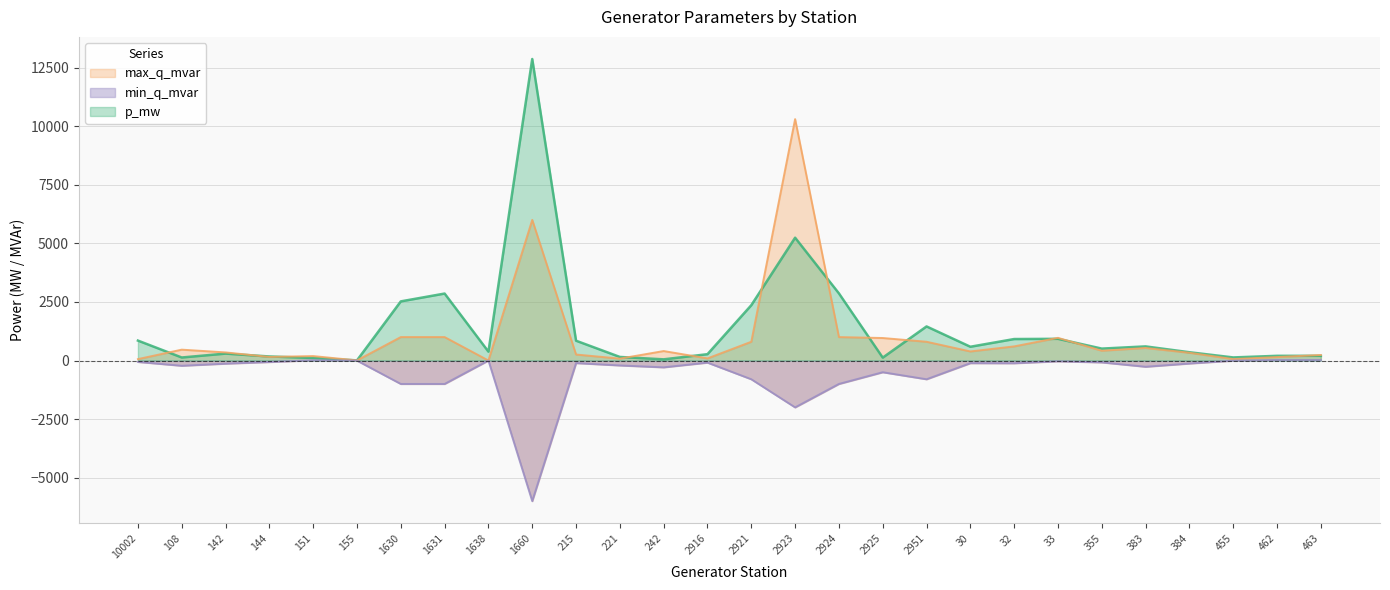

Does the chart have visible grid lines?

Yes